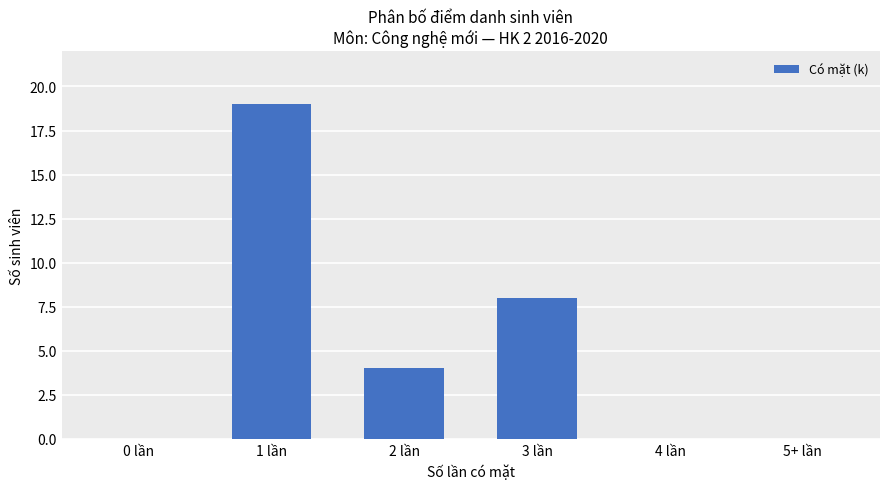

How many categories are shown in the chart?

6